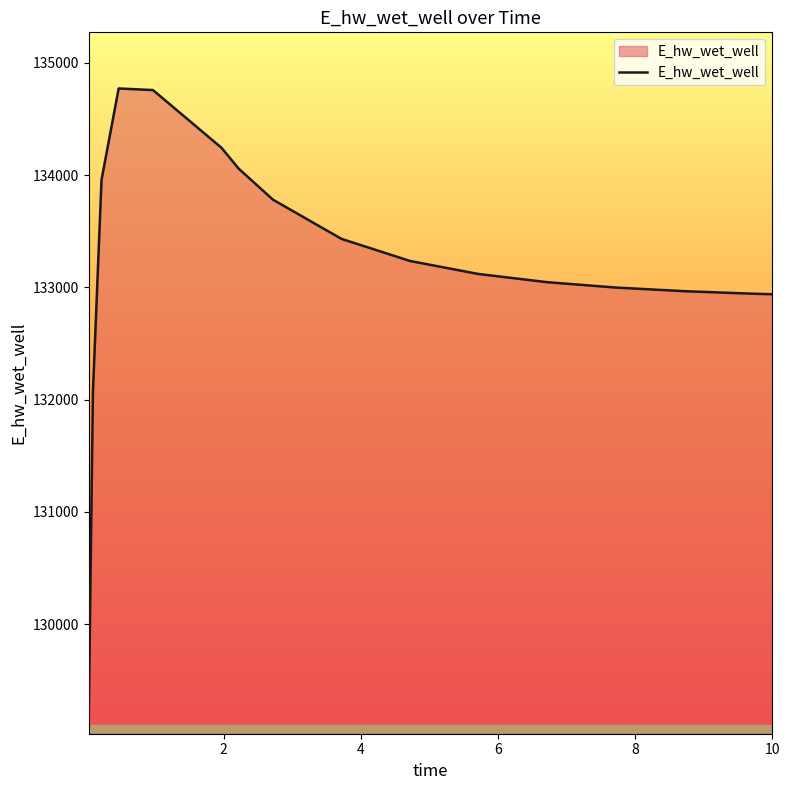

What is the minimum value shown in the chart?

129123.8